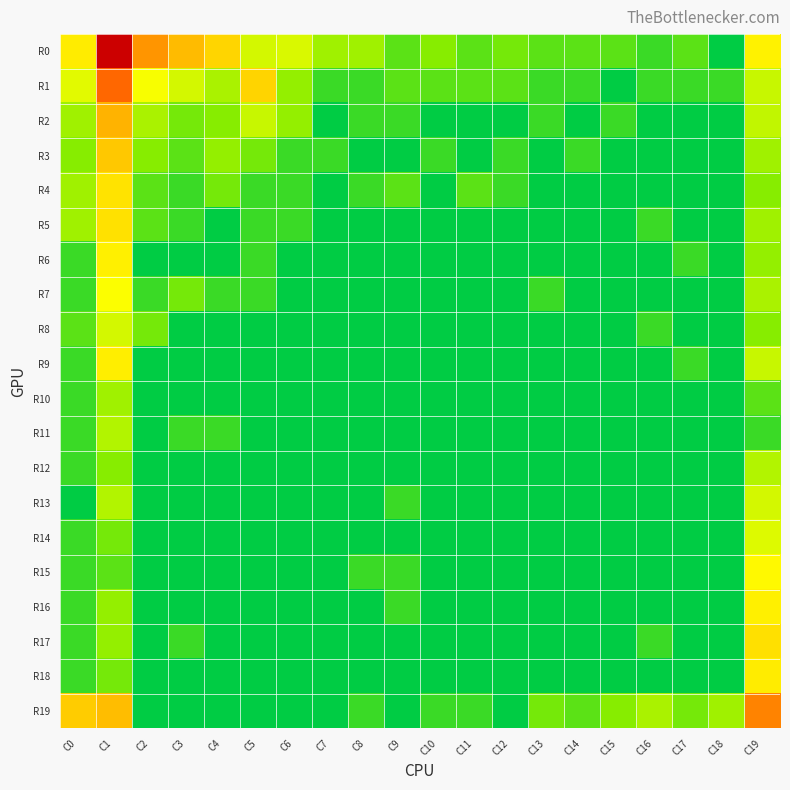

What is the difference between the highest and lowest values at C19?

4.7